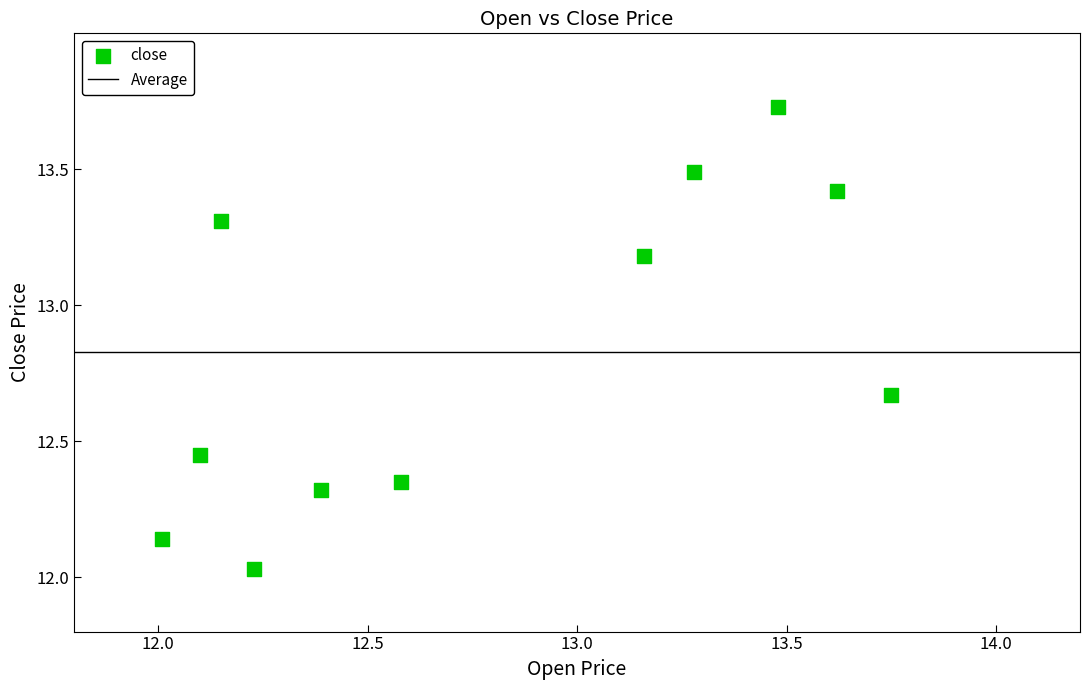

What is the range of X values (max minus min)?

1.7